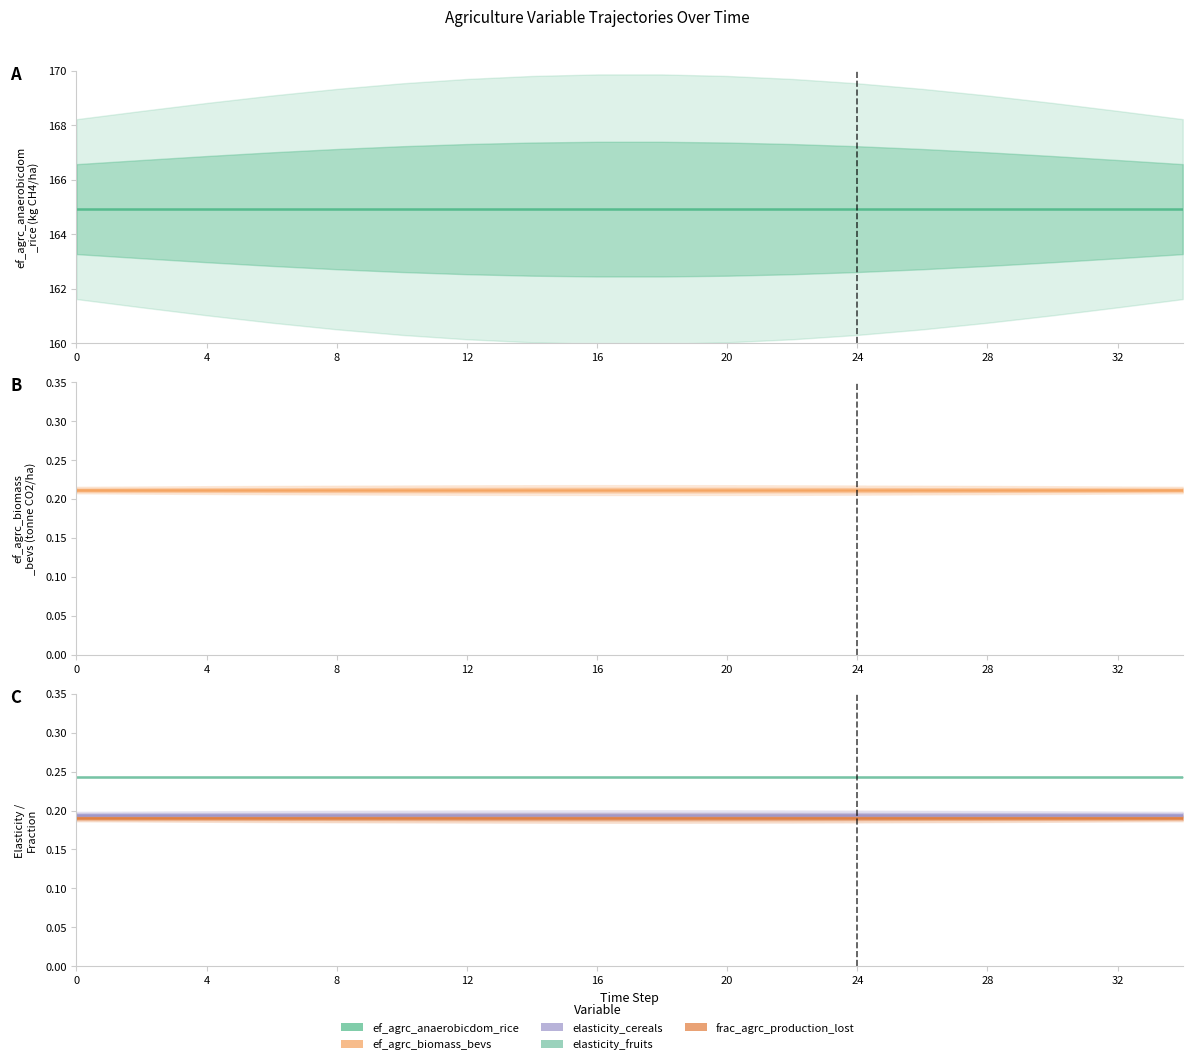

True or false: ef_agrc_biomass_bevs has more than 1 points higher than both neighbors.

False